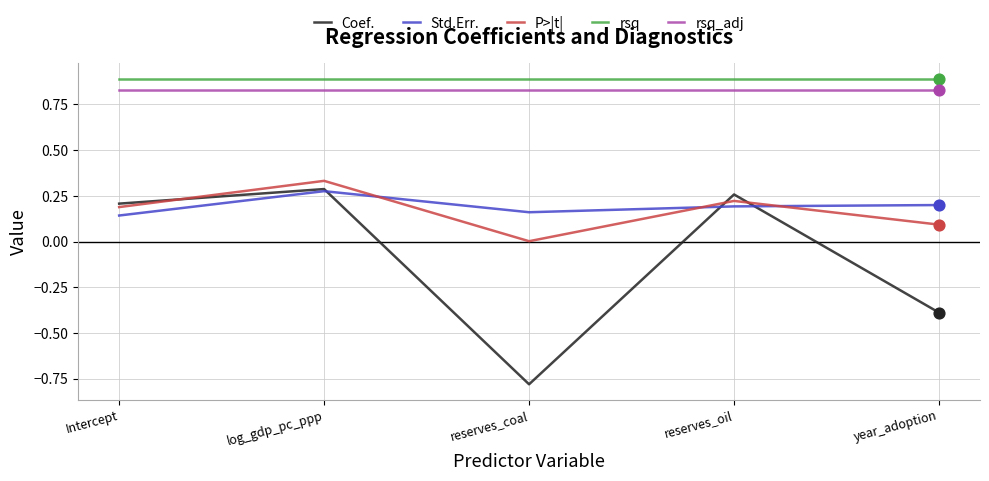

What is the total value across all series at reserves_oil?

2.4